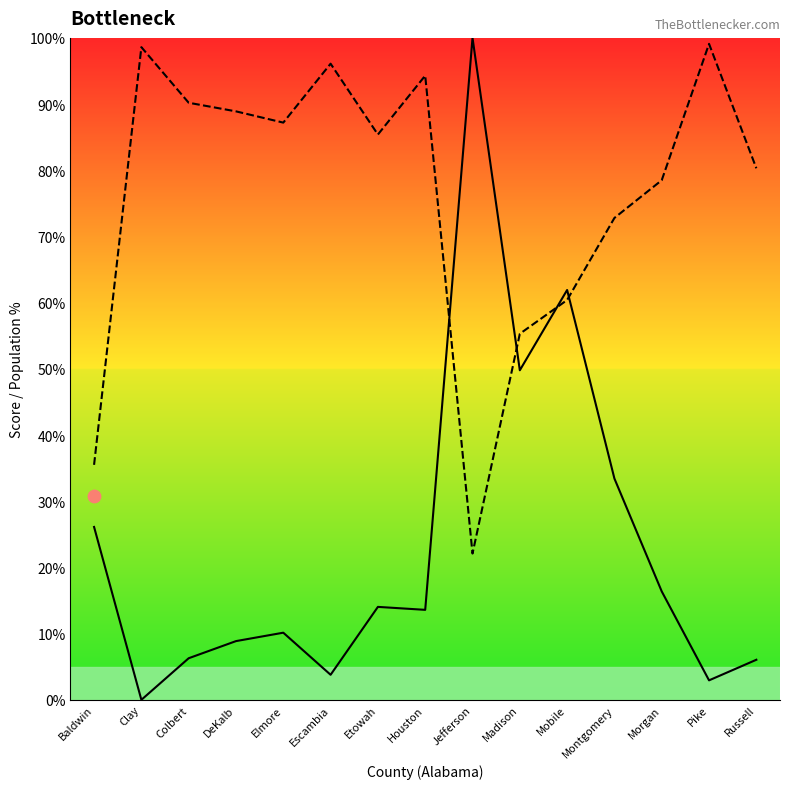

Is the value of 2010 Population (millions) at Russell greater than the value of Inverse Bottleneck at Montgomery?

No